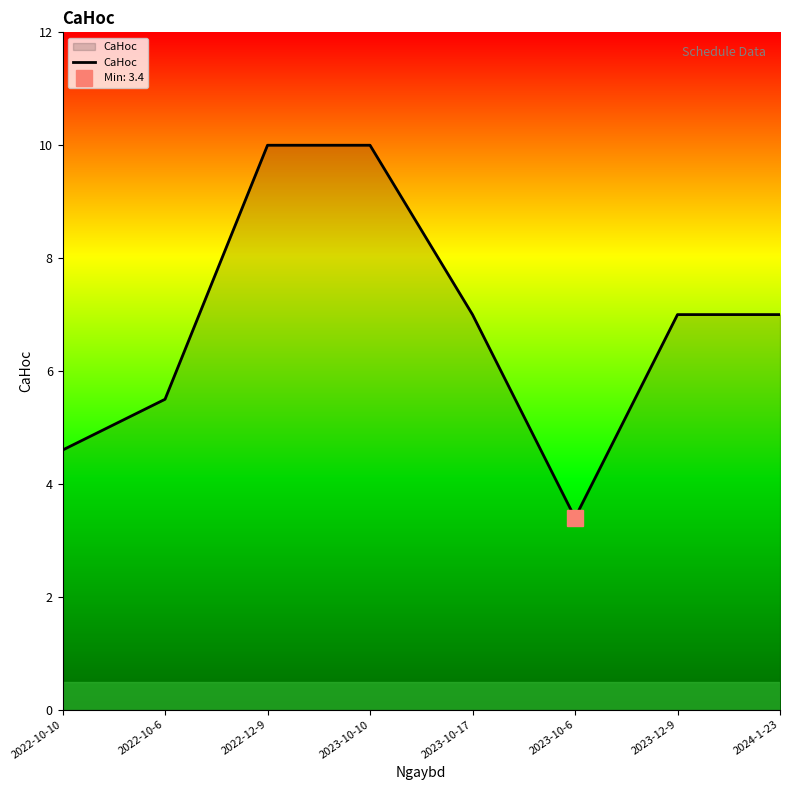

How many interior local valleys (lower than both neighbors) does the data have?

1